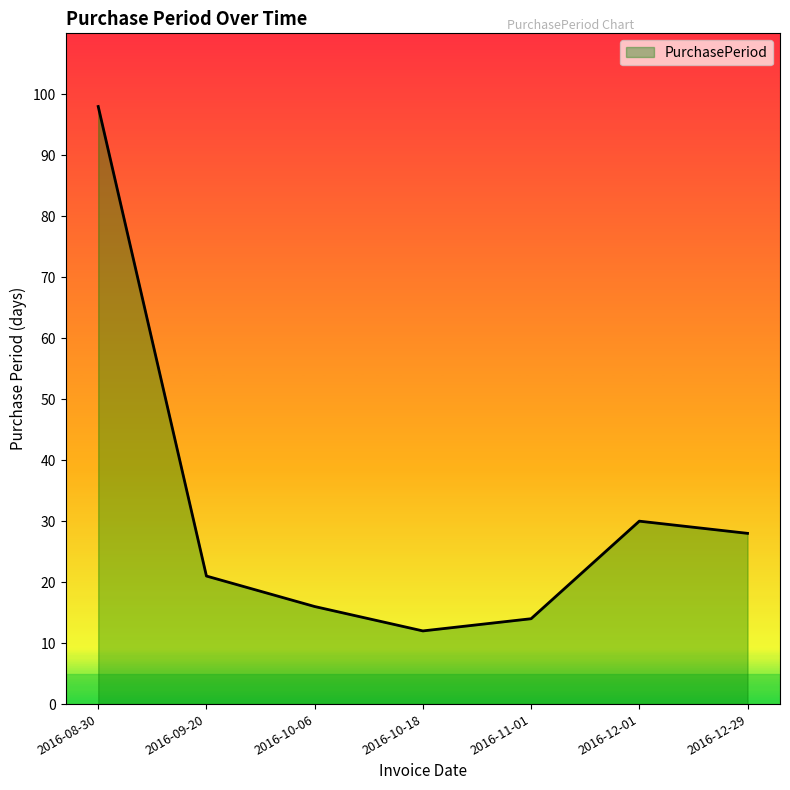

List the labels in order of value, smallest first.

2016-10-18, 2016-11-01, 2016-10-06, 2016-09-20, 2016-12-29, 2016-12-01, 2016-08-30